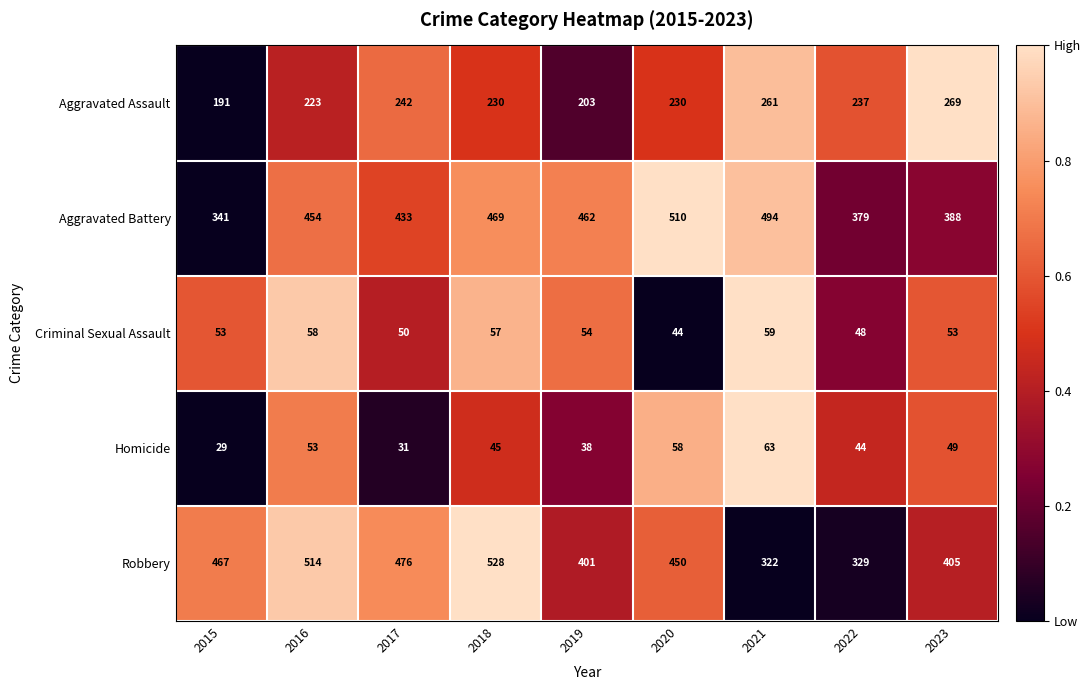

The value of Aggravated Battery at 2019 is 206. True or false?

False